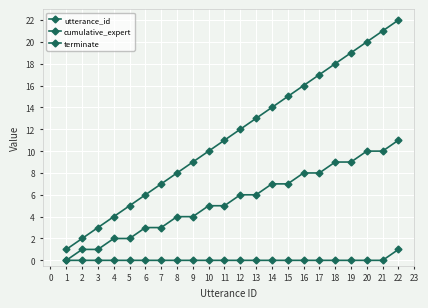

How many data points in utterance_id are less than 12?

11